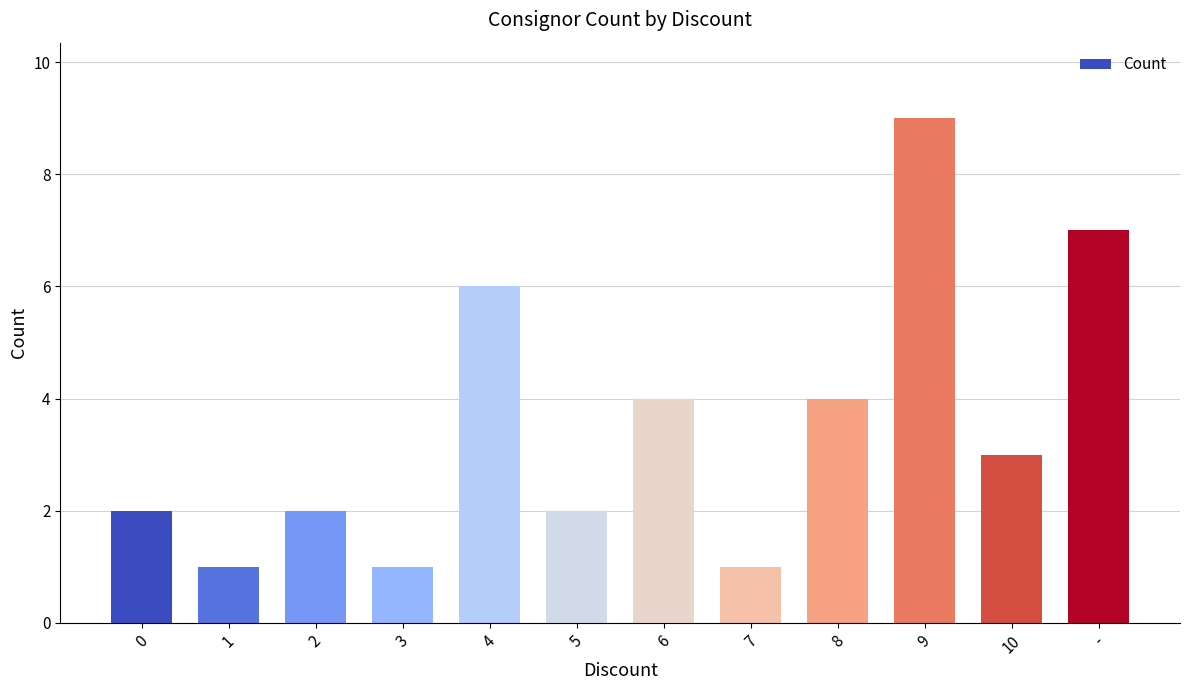

What is the ratio of the value at 3 to the value at 1?

1.0